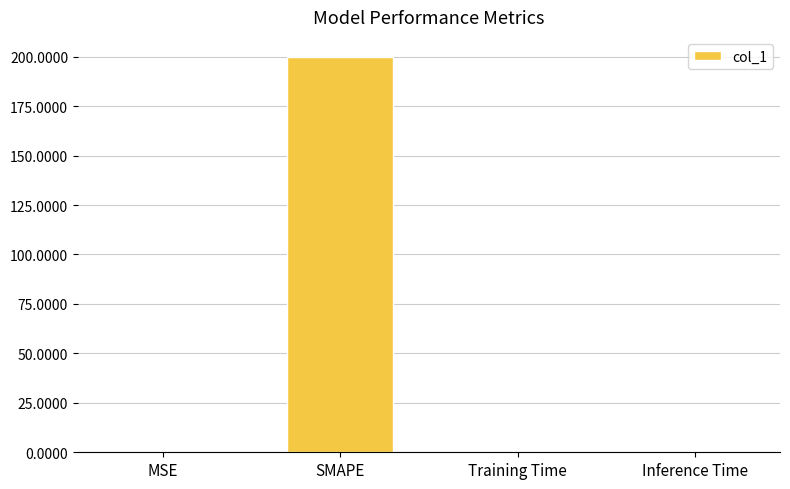

Between SMAPE and Inference Time, which is larger?

SMAPE